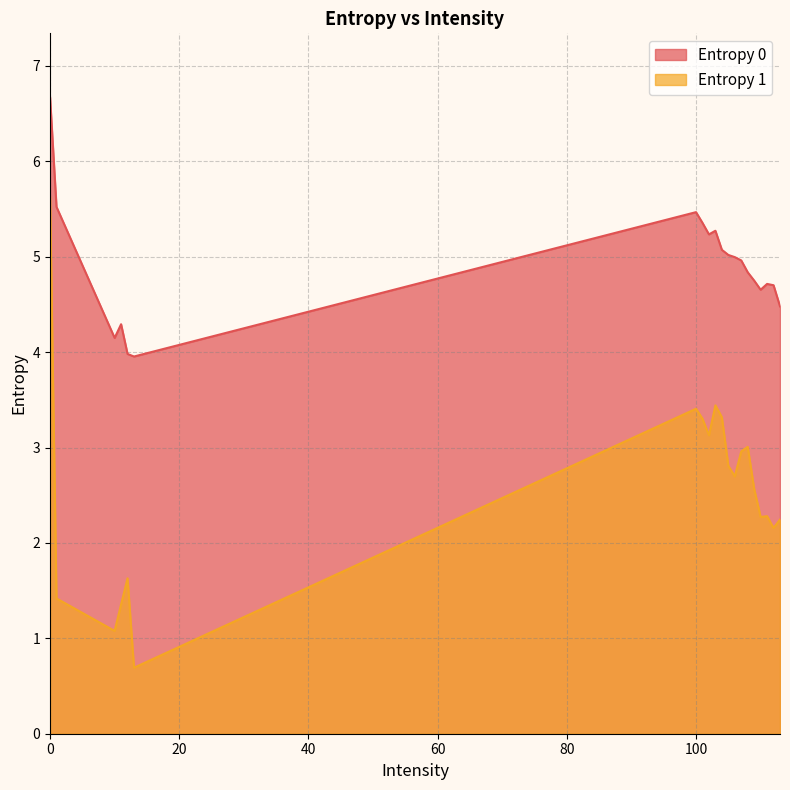

How many values in the Entropy 1 series are below 2?

5